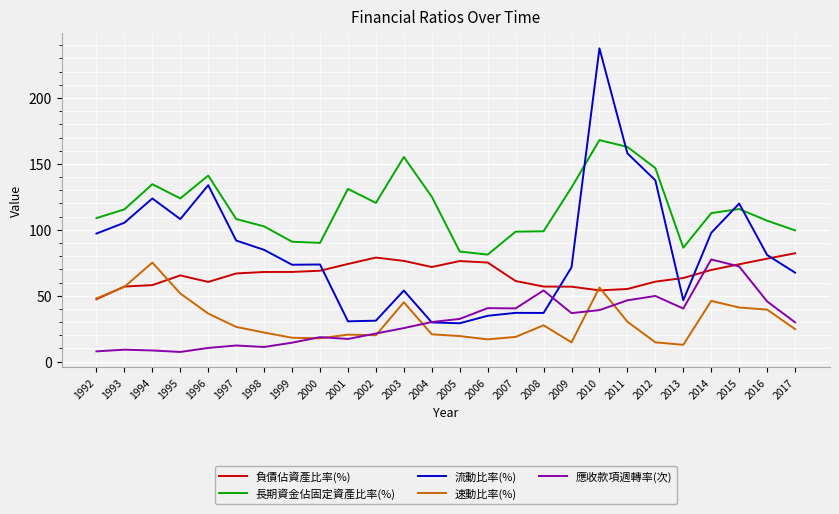

What is the minimum value for 流動比率(%)?

29.1